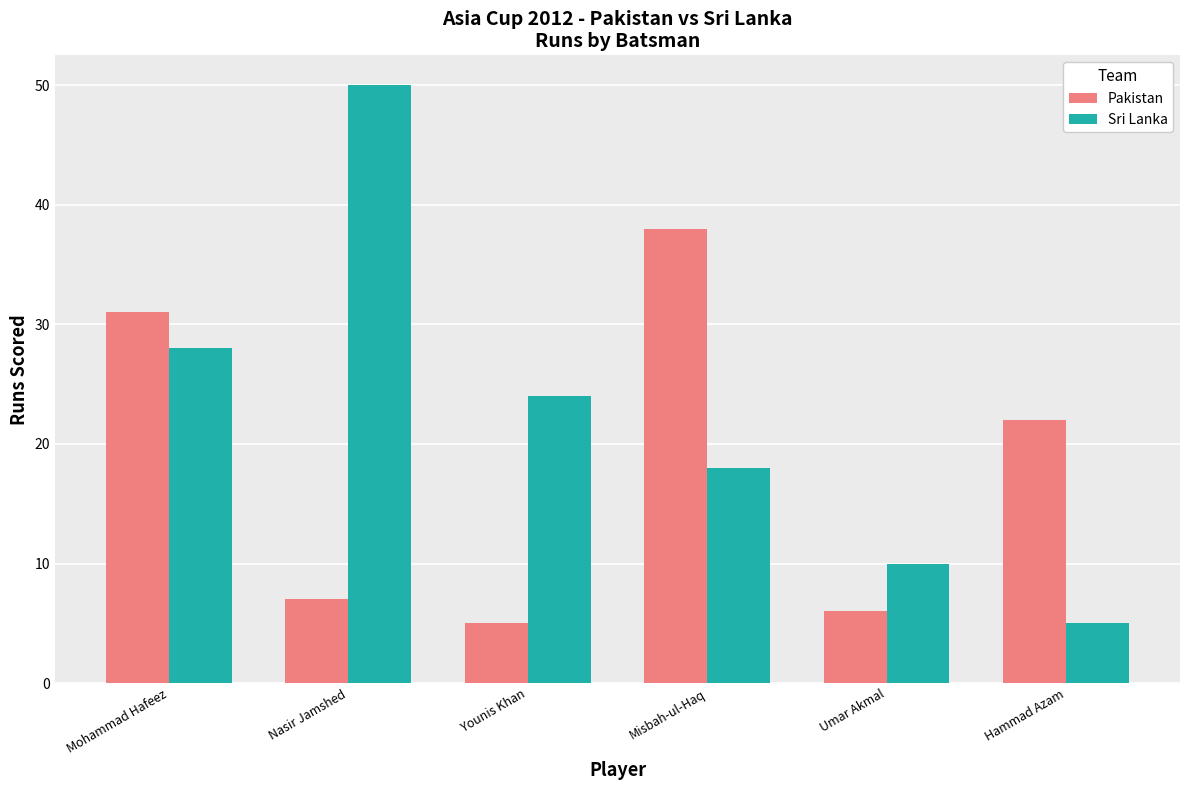

What is the approximate value of Pakistan at Mohammad Hafeez?

31